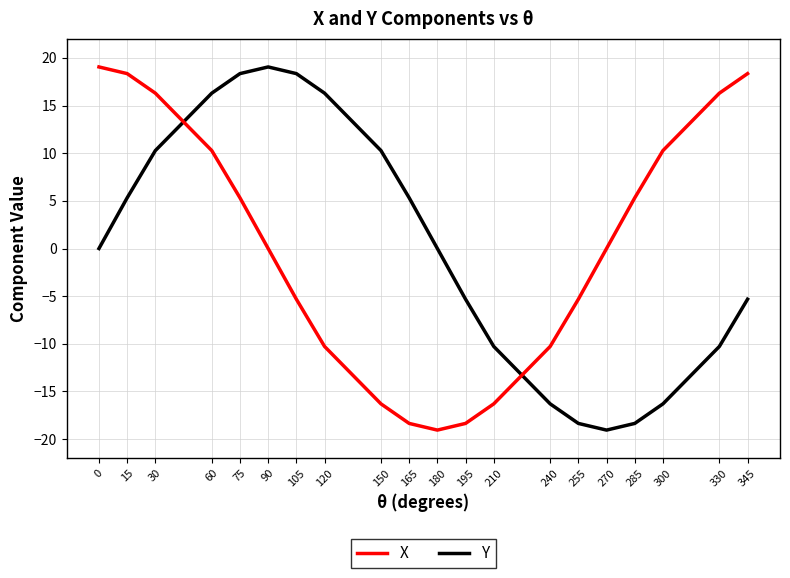

What is the spread (max minus min) of values at 60?

6.0